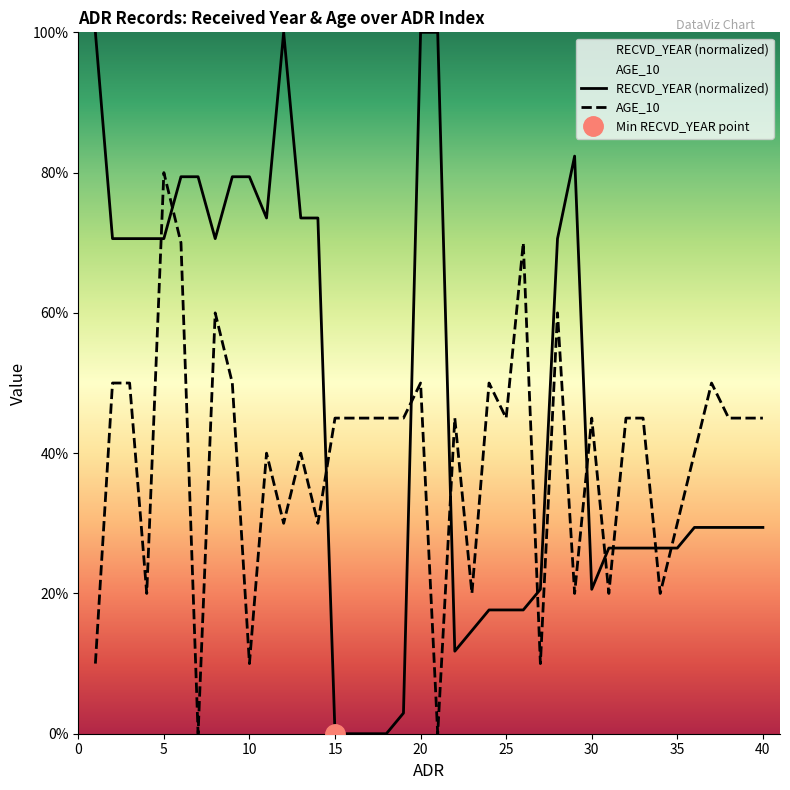

Reading left to right, what are all the values shown in this chart?

RECVD_YEAR: 1=100.0	2=70.6	3=70.6	4=70.6	5=70.6	6=79.4	7=79.4	8=70.6	9=79.4	10=79.4	11=73.5	12=100.0	13=73.5	14=73.5	15=0.0	16=0.0	17=0.0	18=0.0	19=2.9	20=100.0	21=100.0	22=11.8	23=14.7	24=17.6	25=17.6	26=17.6	27=20.6	28=70.6	29=82.4	30=20.6	31=26.5	32=26.5	33=26.5	34=26.5	35=26.5	36=29.4	37=29.4	38=29.4	39=29.4	40=29.4
AGE_10: 1=10.0	2=50.0	3=50.0	4=20.0	5=80.0	6=70.0	7=0.0	8=60.0	9=50.0	10=10.0	11=40.0	12=30.0	13=40.0	14=30.0	15=45.0	16=45.0	17=45.0	18=45.0	19=45.0	20=50.0	21=0.0	22=45.0	23=20.0	24=50.0	25=45.0	26=70.0	27=10.0	28=60.0	29=20.0	30=45.0	31=20.0	32=45.0	33=45.0	34=20.0	35=30.0	36=40.0	37=50.0	38=45.0	39=45.0	40=45.0